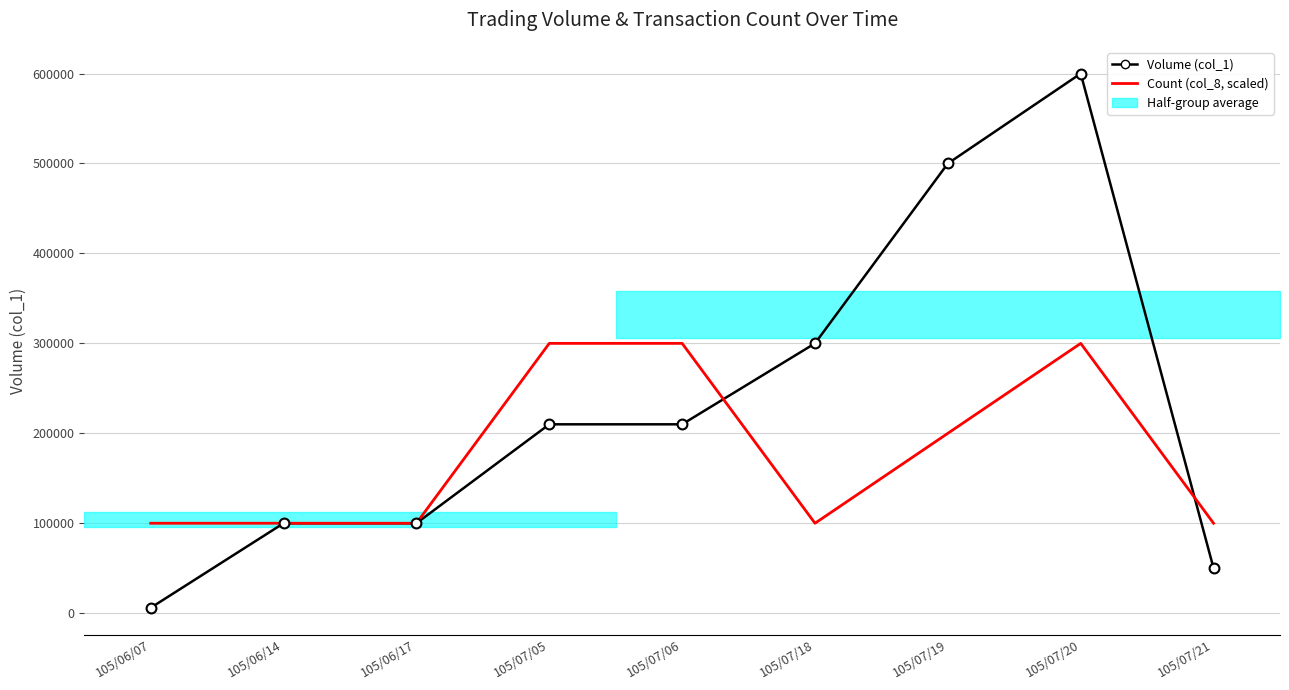

At how many categories does at least one series exceed 117730?

5